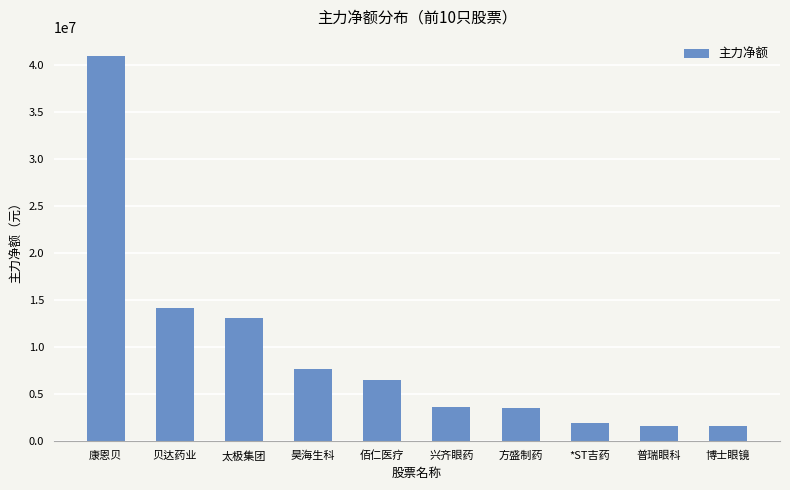

Where is the data nearest to the value 21256991?

贝达药业